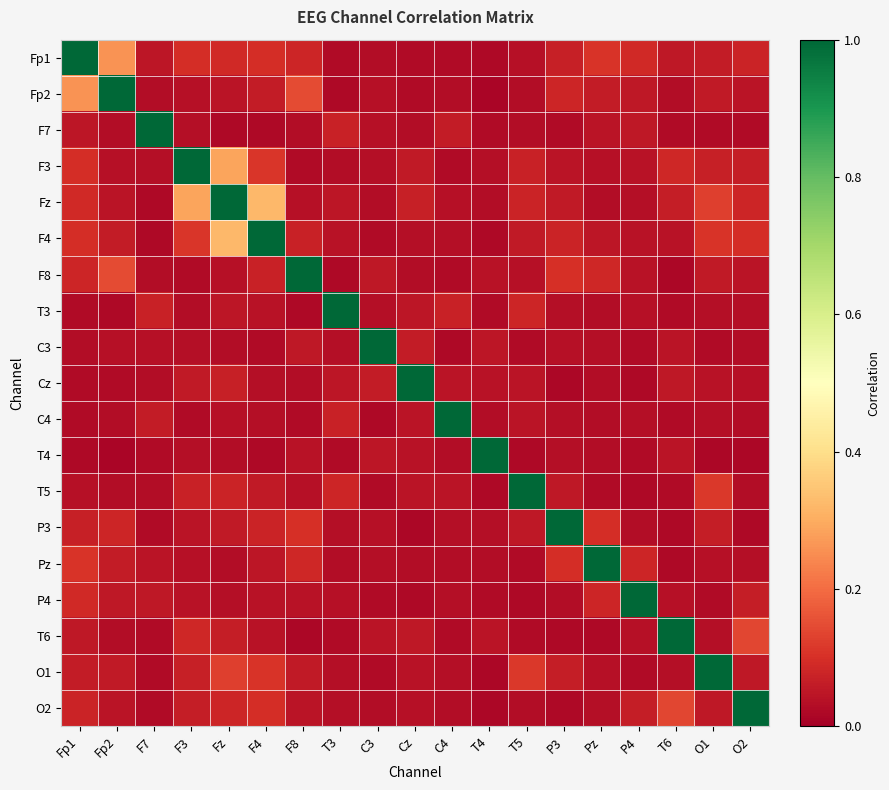

Which series has the largest total across all categories?

Fz